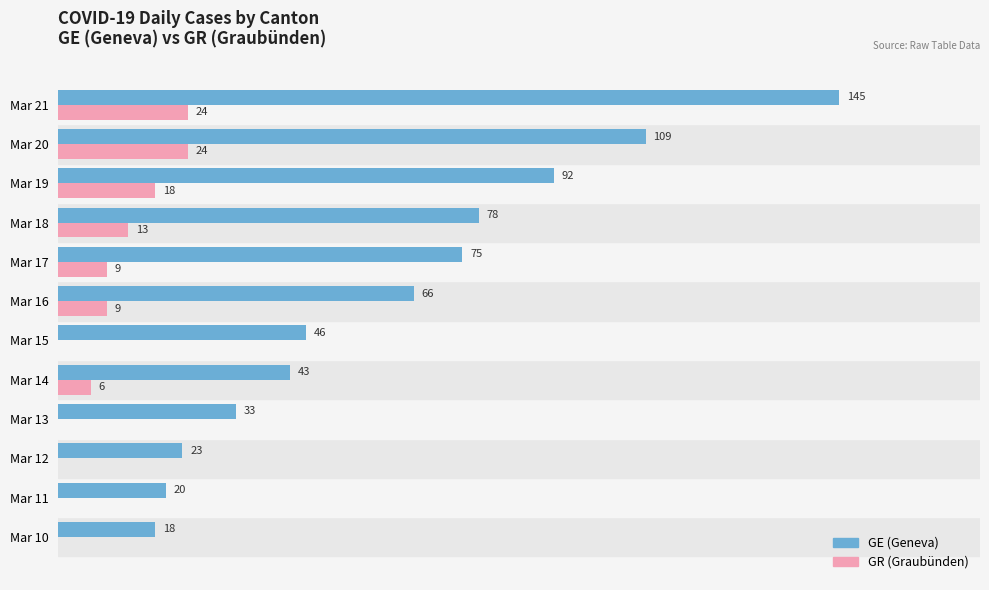

Which series has the largest total across all categories?

GE (Geneva)